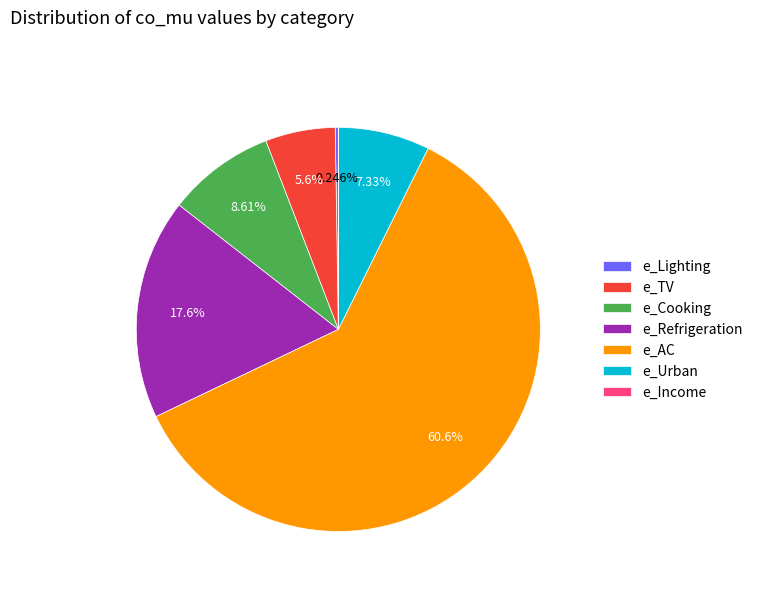

Between e_TV and e_Urban, which is larger?

e_Urban